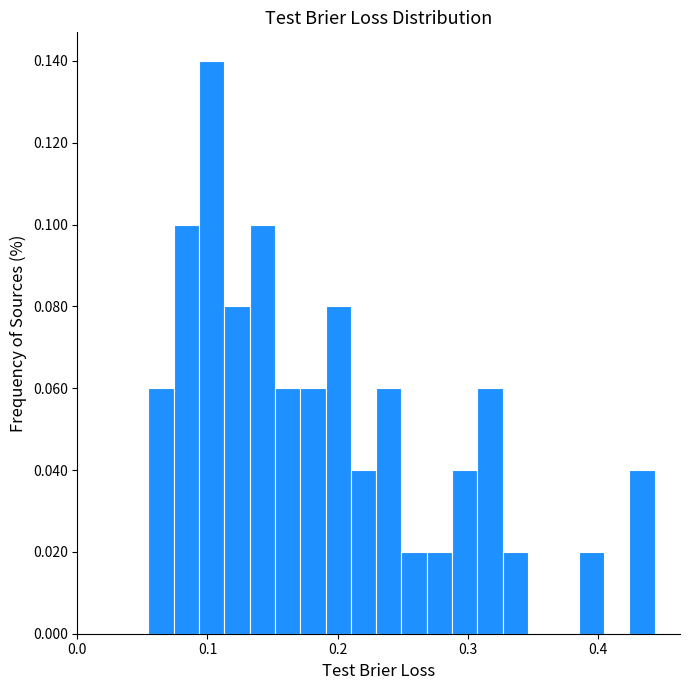

Read against the x-axis, roughly where is the centre of the tallest bar?

0.10